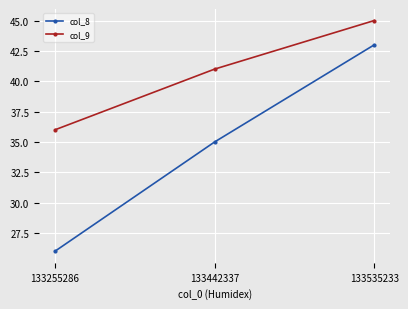

What is the maximum value for col_8?

43